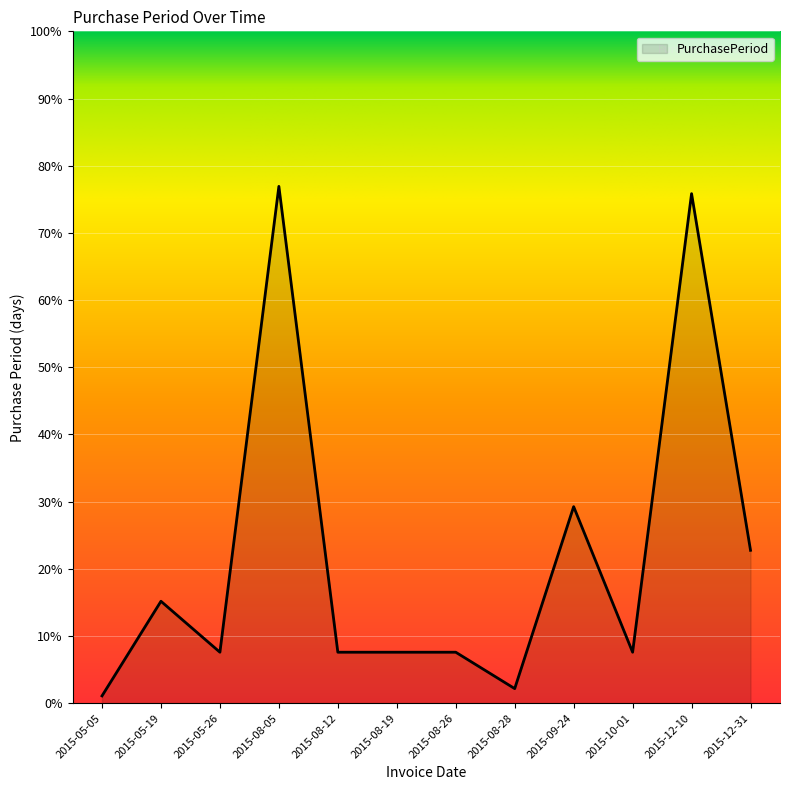

List the labels in order of value, largest first.

2015-08-05, 2015-12-10, 2015-09-24, 2015-12-31, 2015-05-19, 2015-05-26, 2015-08-12, 2015-08-19, 2015-08-26, 2015-10-01, 2015-08-28, 2015-05-05